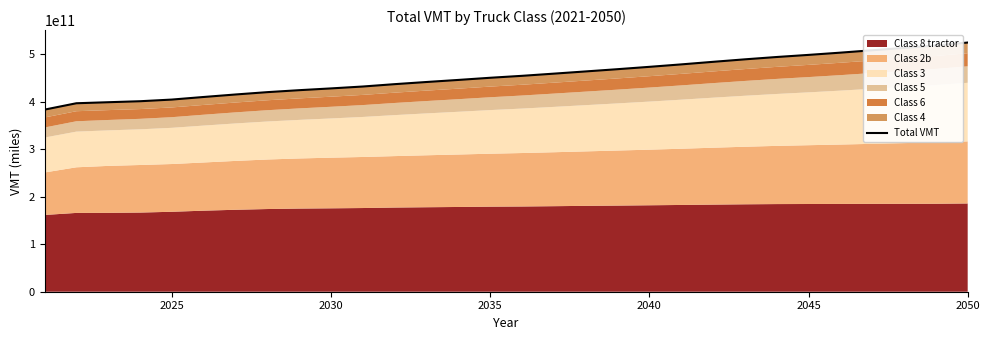

What is the value of the 10th point from the left?

427804410468